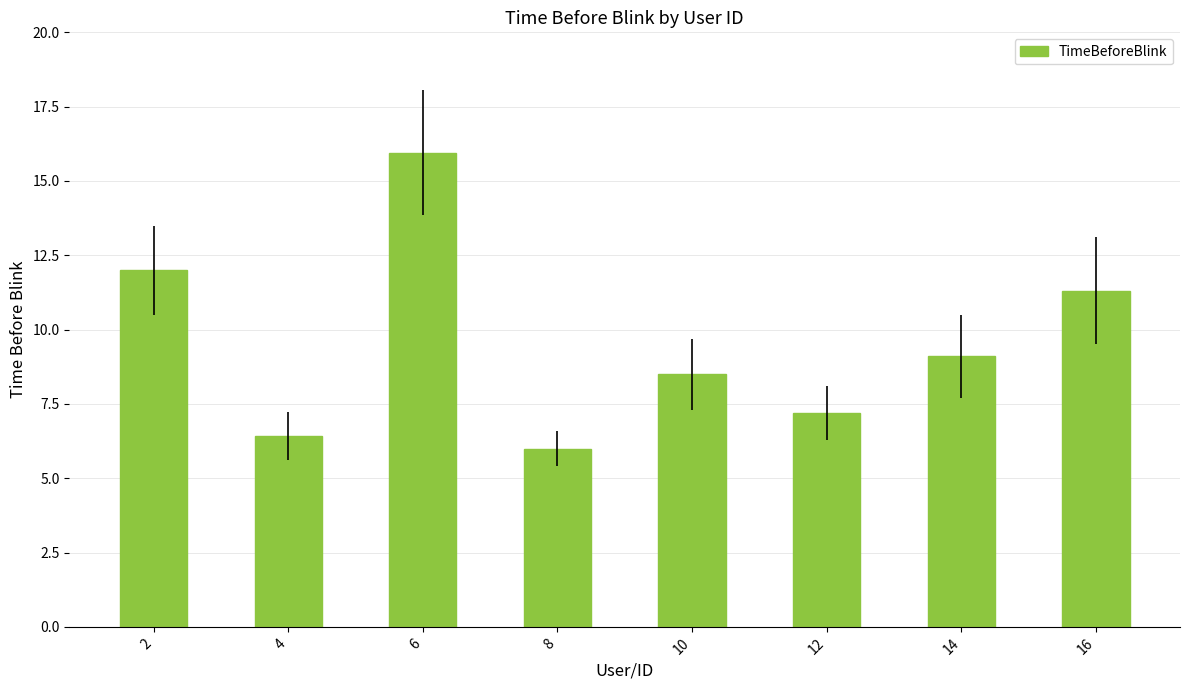

What is the approximate value at 14?

9.1